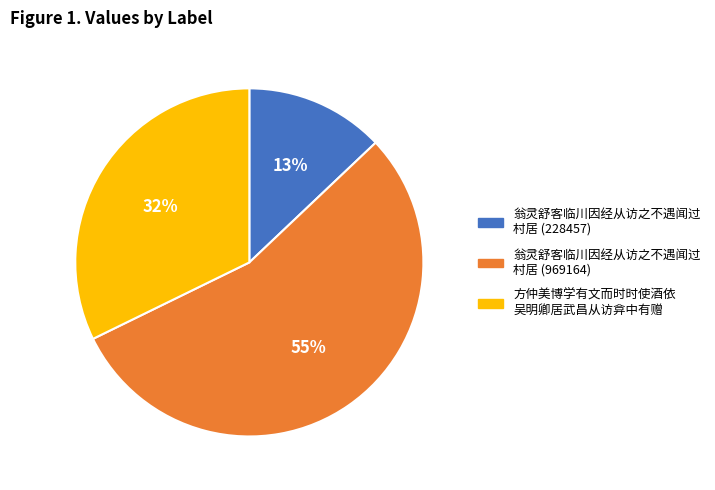

The 翁灵舒客临川因经从访之不遇闻过 村居 (228457) slice represents 20% of the pie. True or false?

False